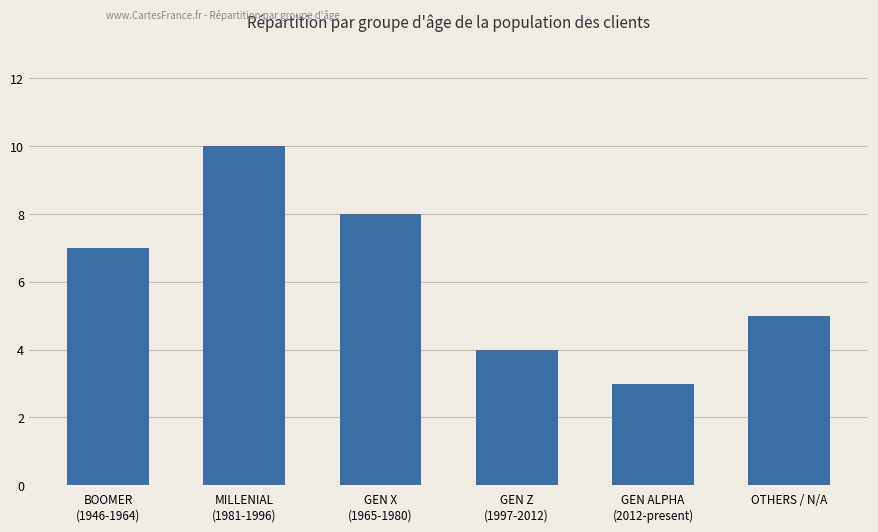

What is the greatest value displayed?

10